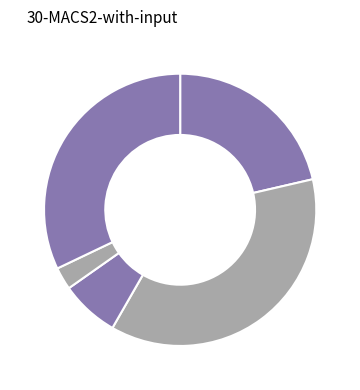

How many segments does this pie chart have?

5